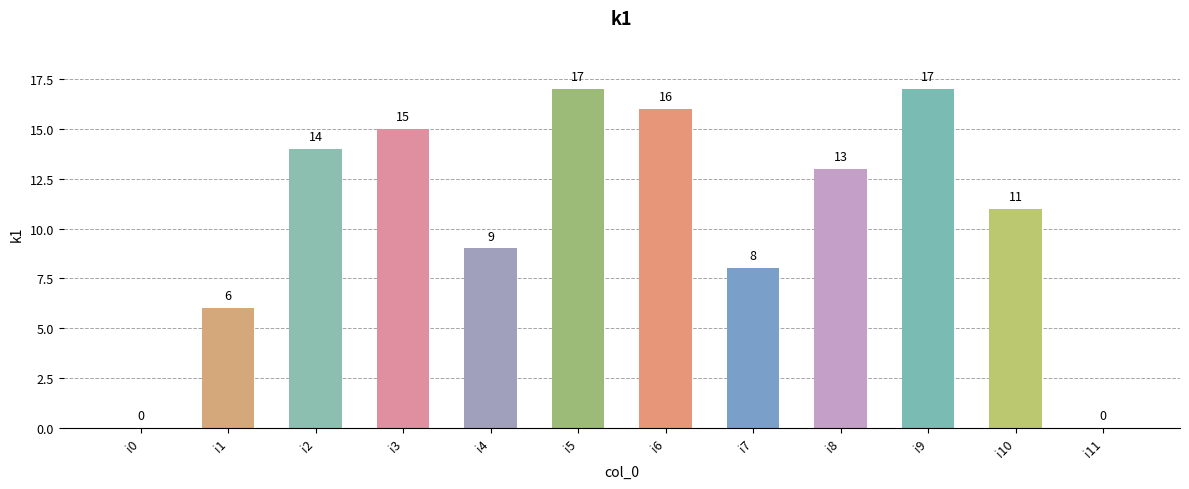

Does the chart contain stacked bars?

No